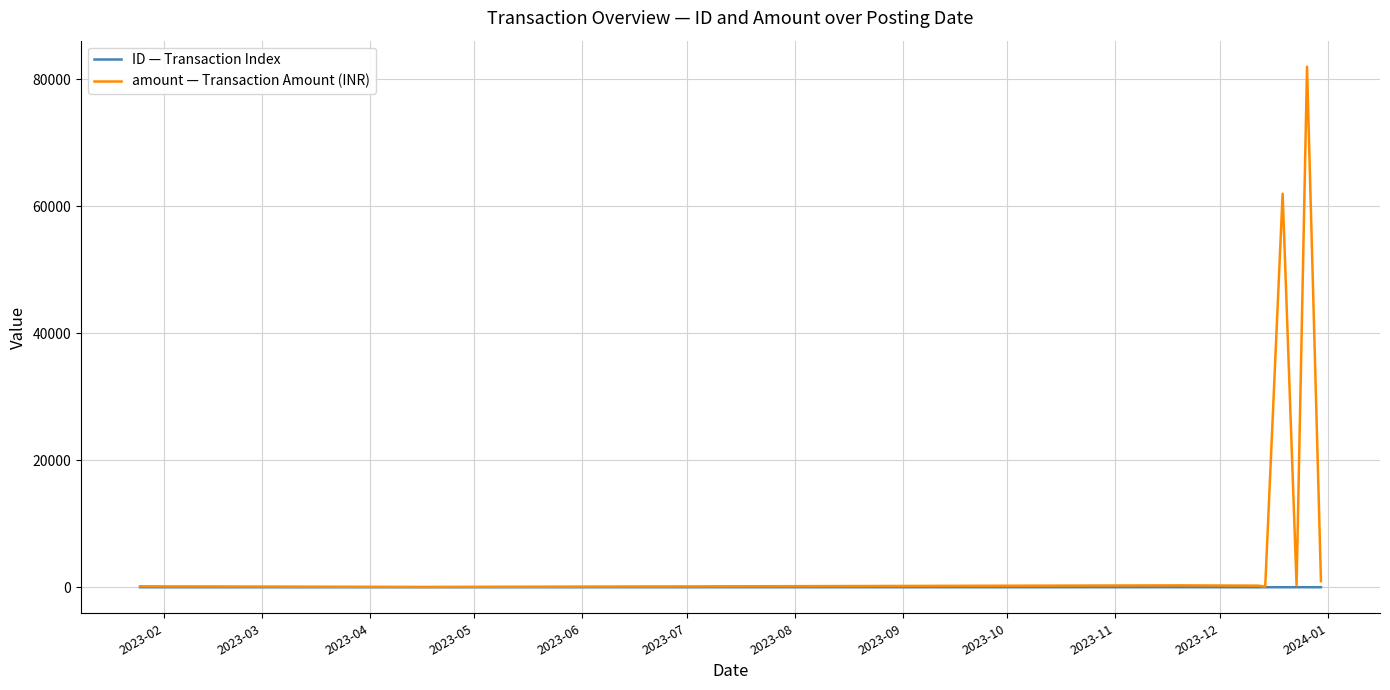

What are all the series names shown in the legend?

ID — Transaction Index, amount — Transaction Amount (INR)